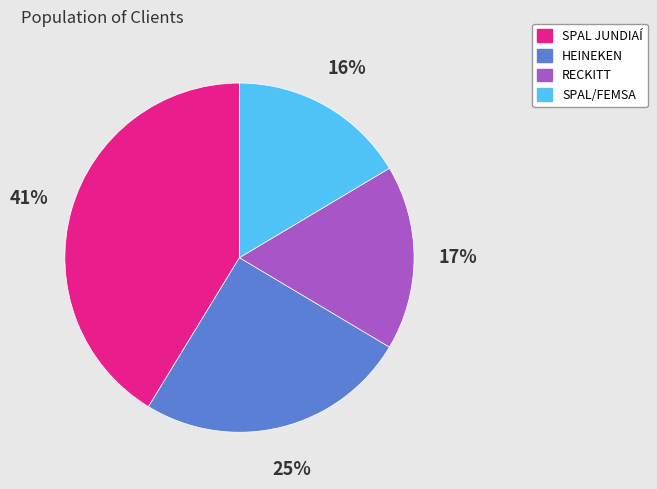

Does any single category account for the majority?

No